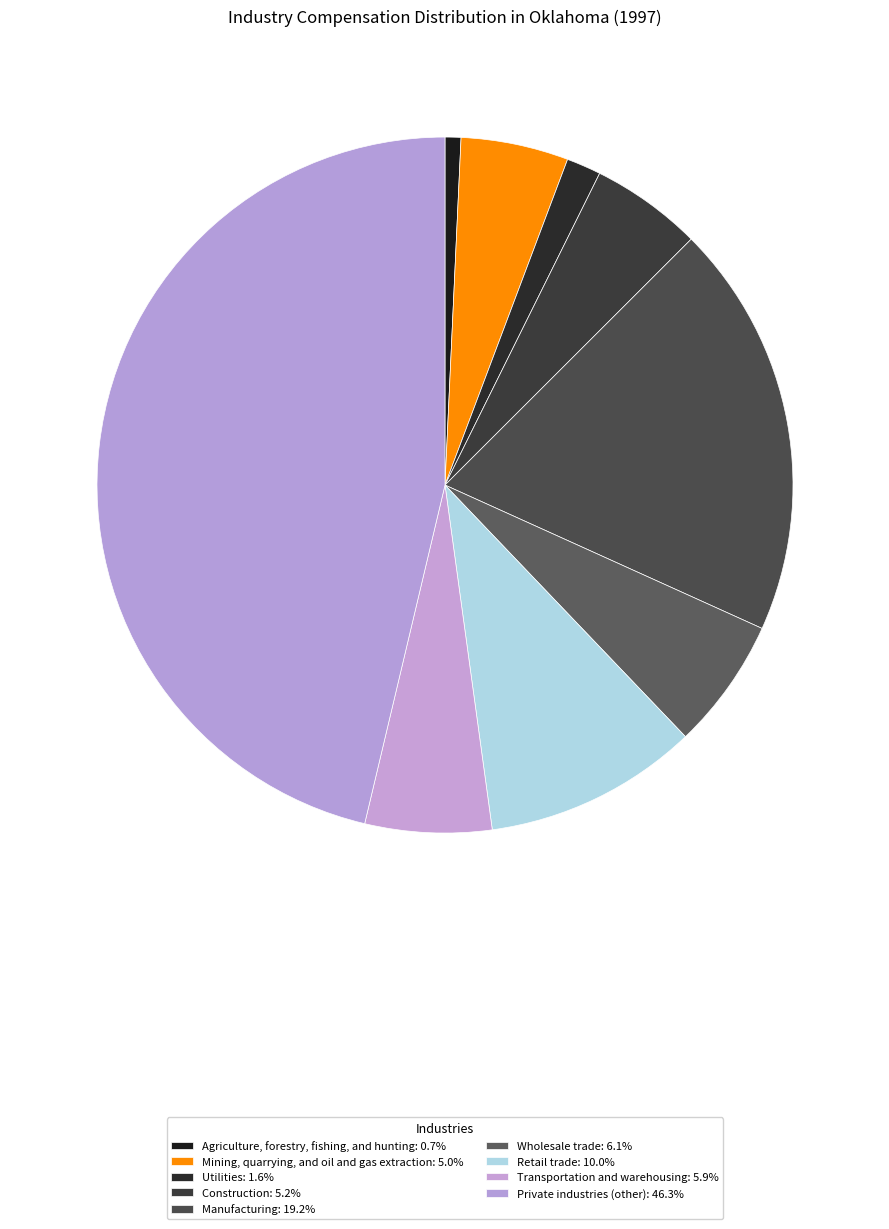

How many slices are in this pie chart?

9